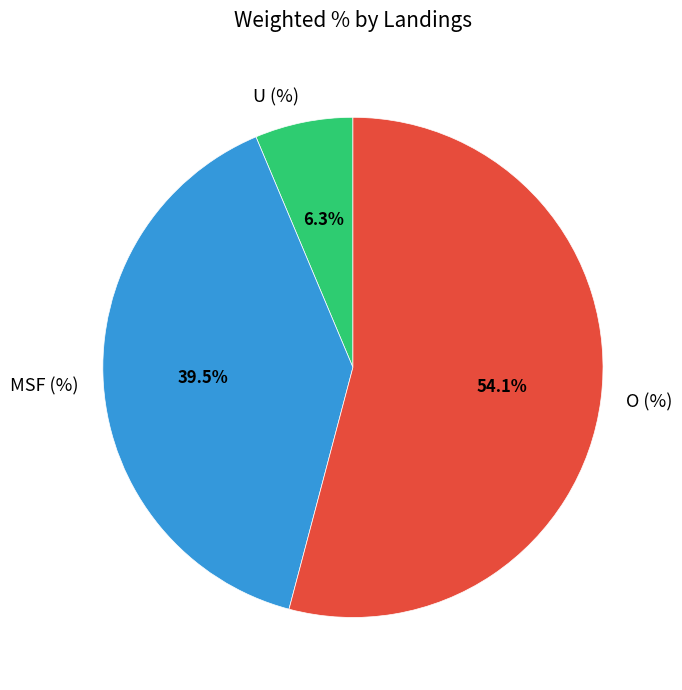

Is there any slice that represents more than half of the pie?

Yes